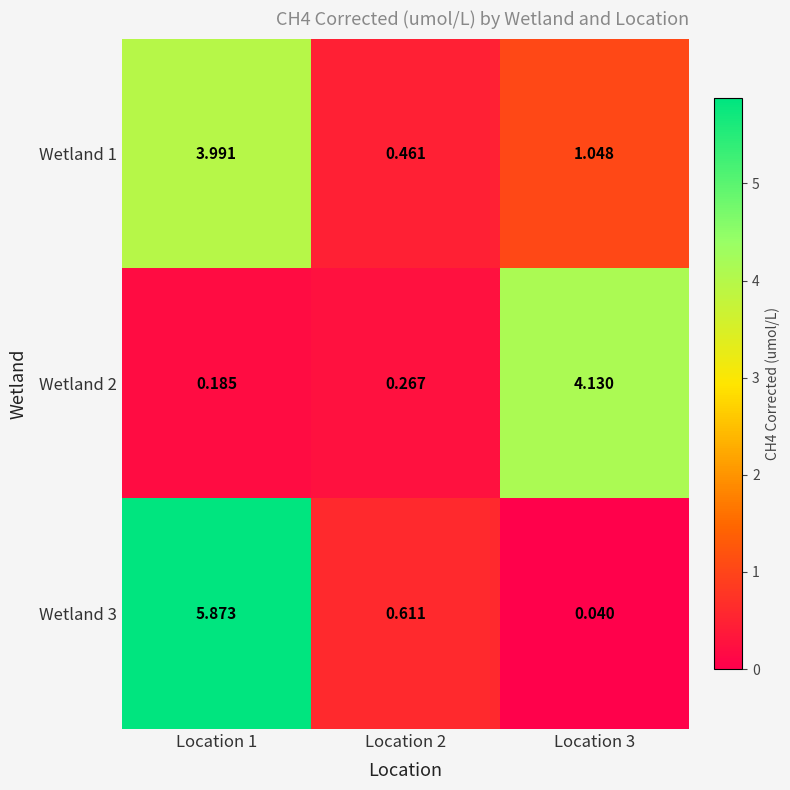

Which category has the lowest value across all series?

Location 3